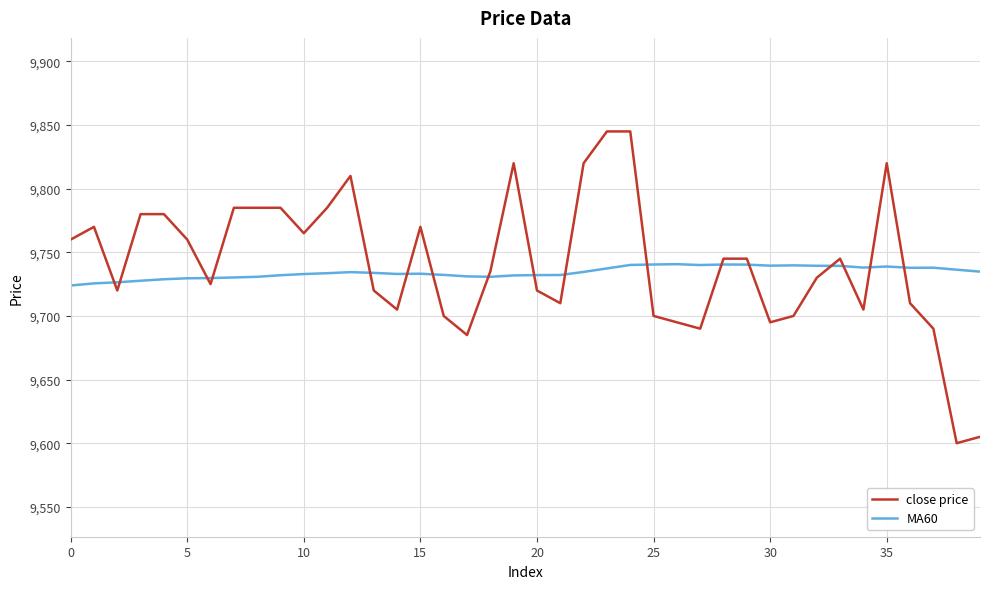

What is the highest value of the MA60 series?

9740.7